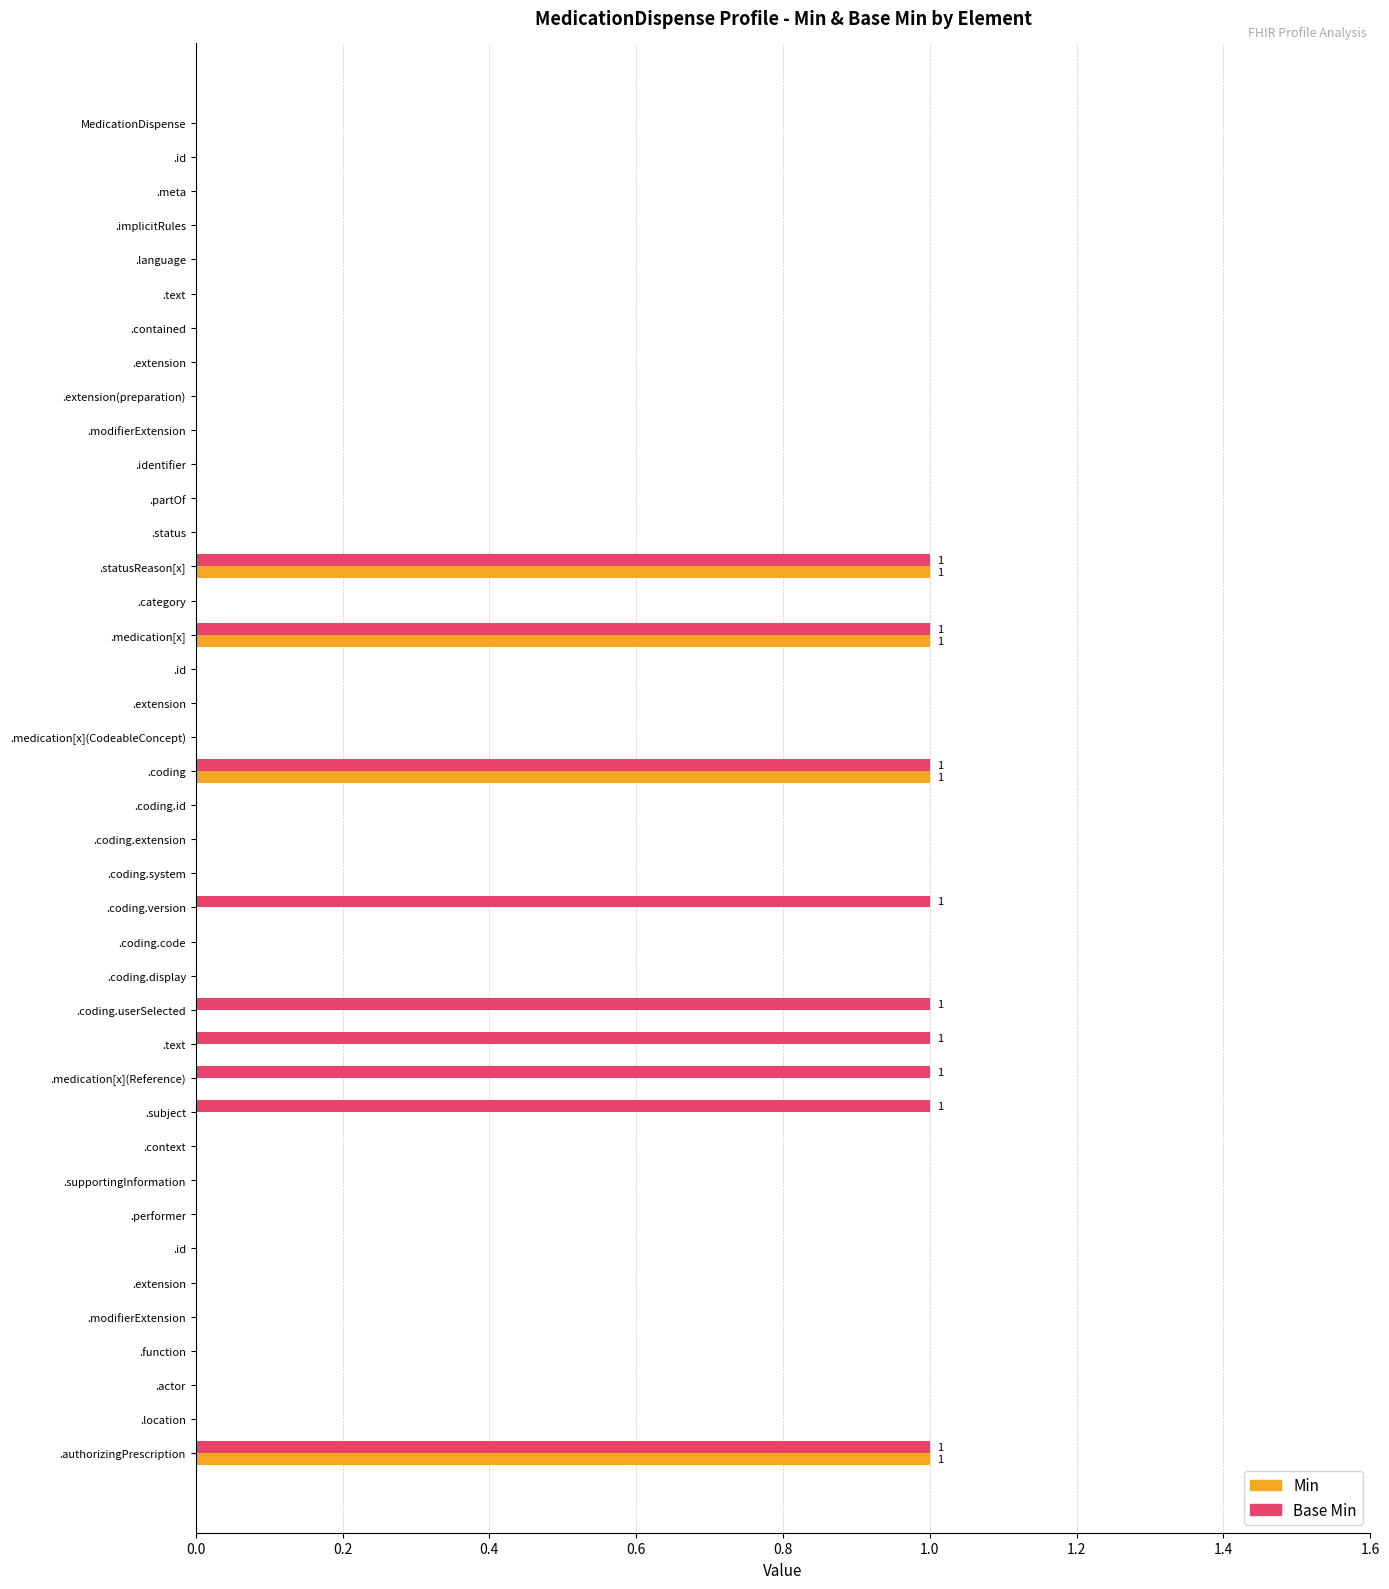

List the series in order of their overall mean, highest first.

Base Min, Min